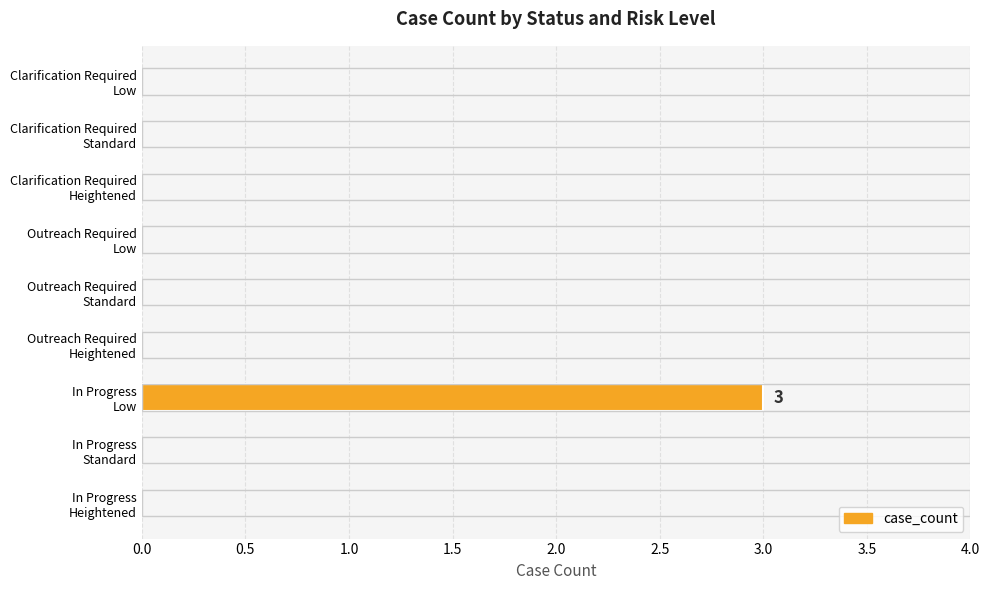

What is the sum of all values?

3